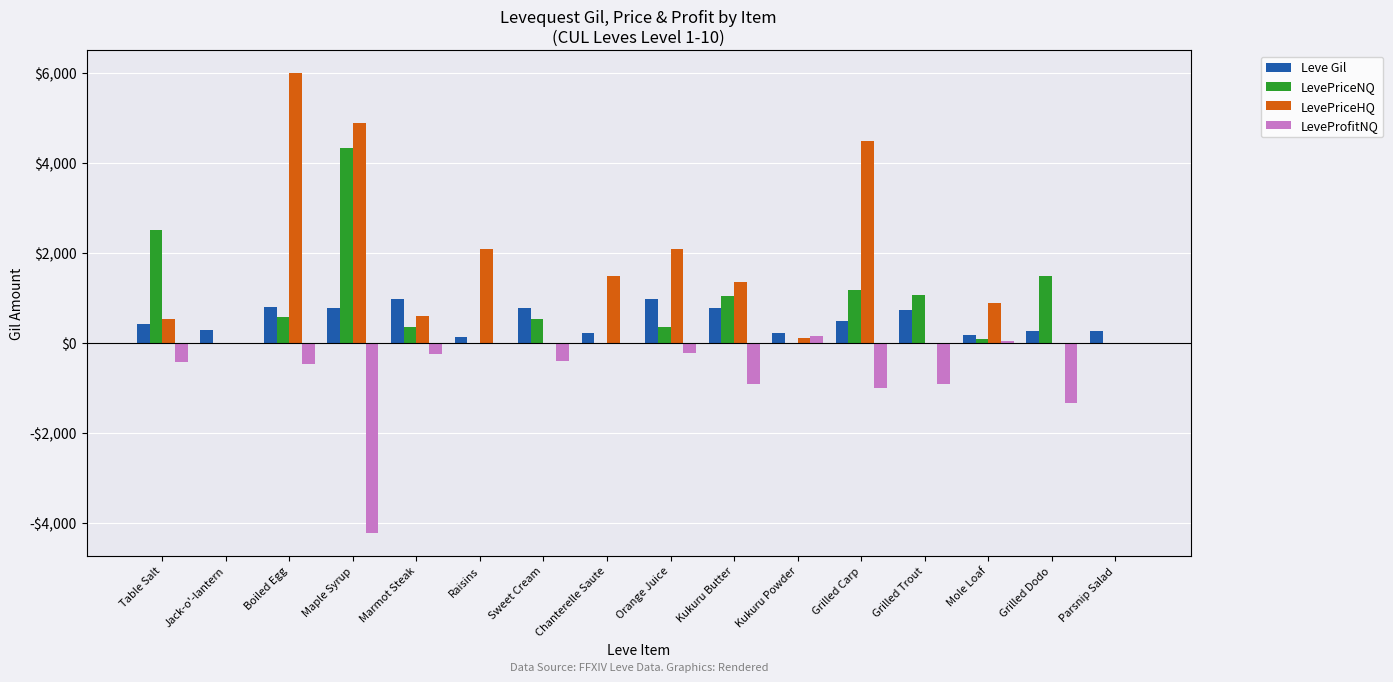

What is the total value across all series at Marmot Steak?

1693.0